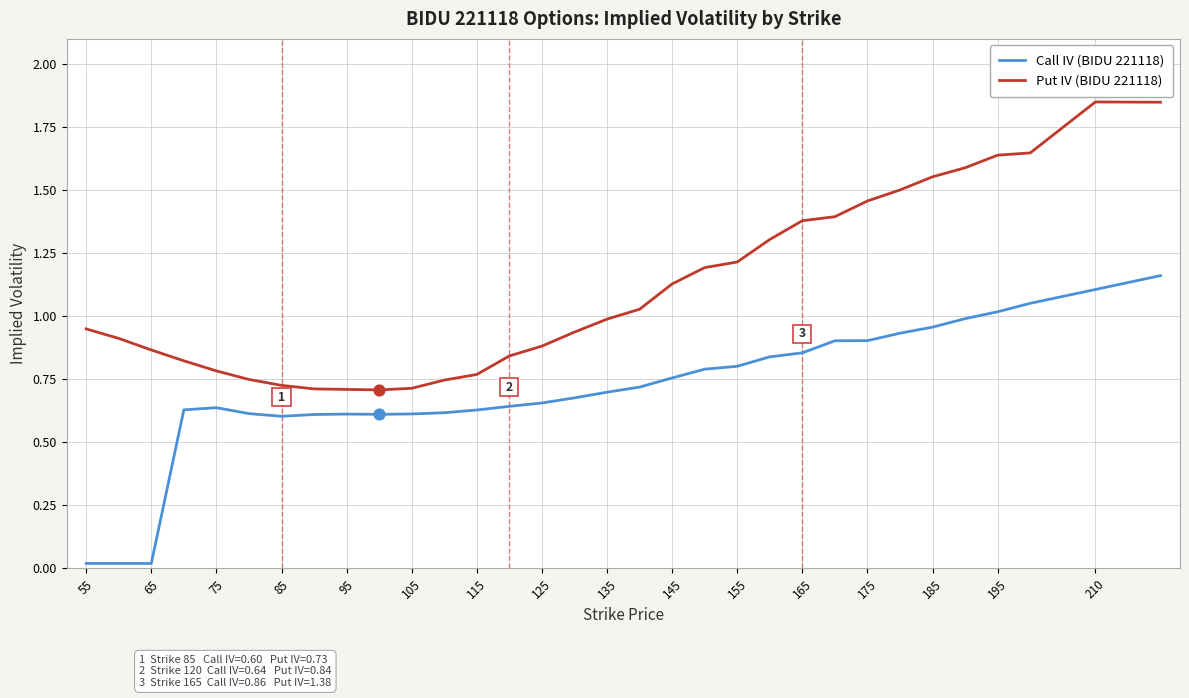

Which series has the largest total across all categories?

Put IV (BIDU 221118)